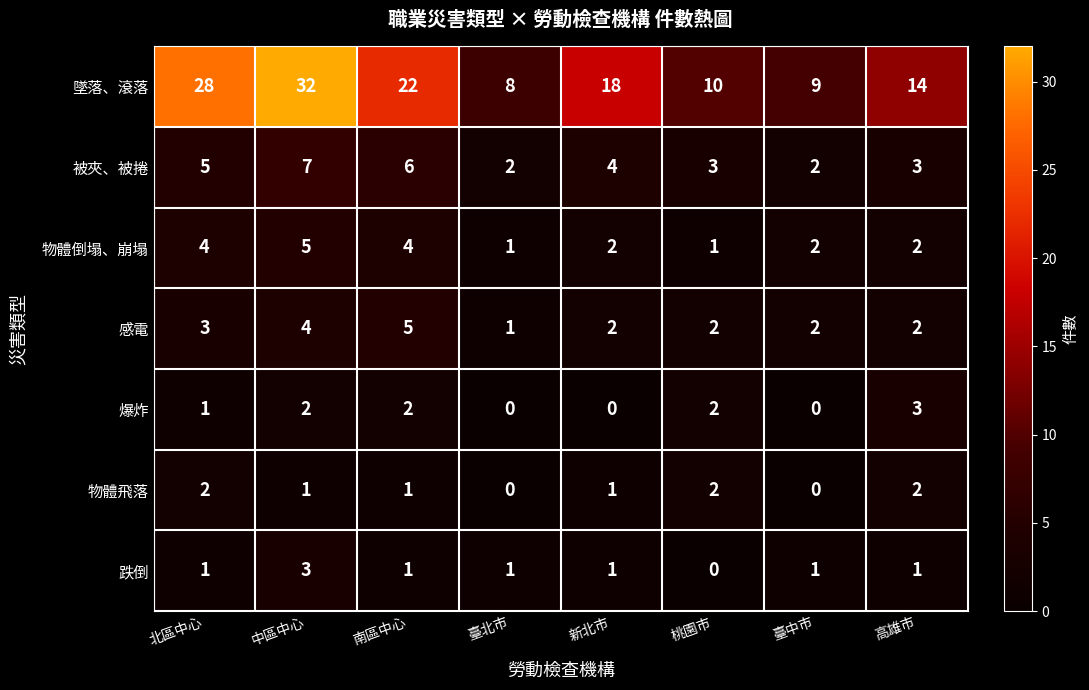

What is the approximate value of 被夾、被捲 at 中區中心?

7